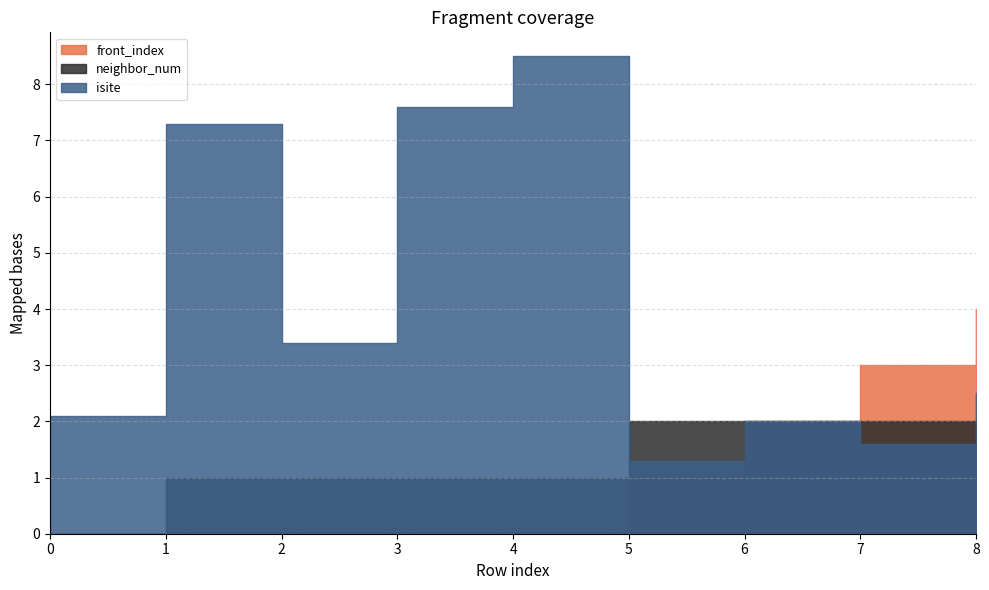

True or false: front_index and isite cross at least once.

False